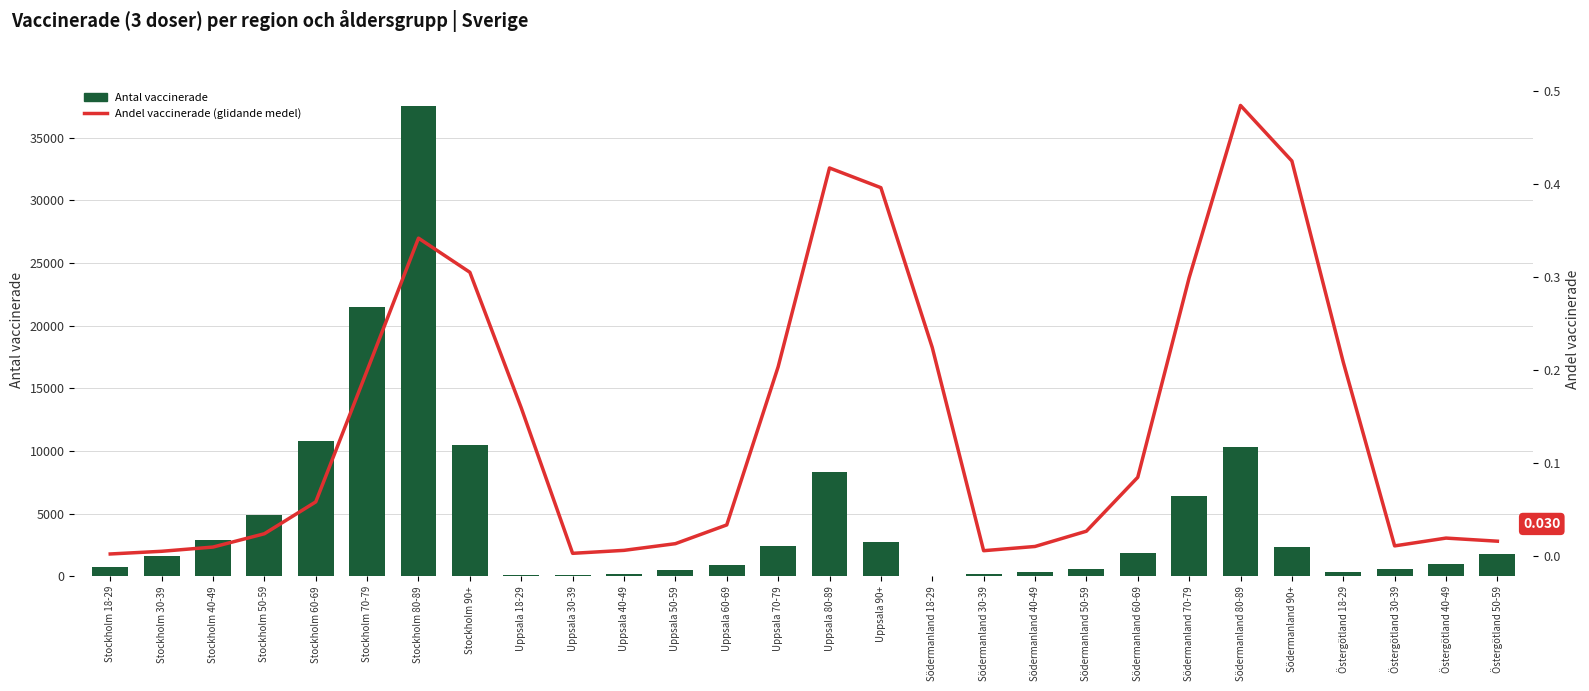

How many groups of bars are there?

28